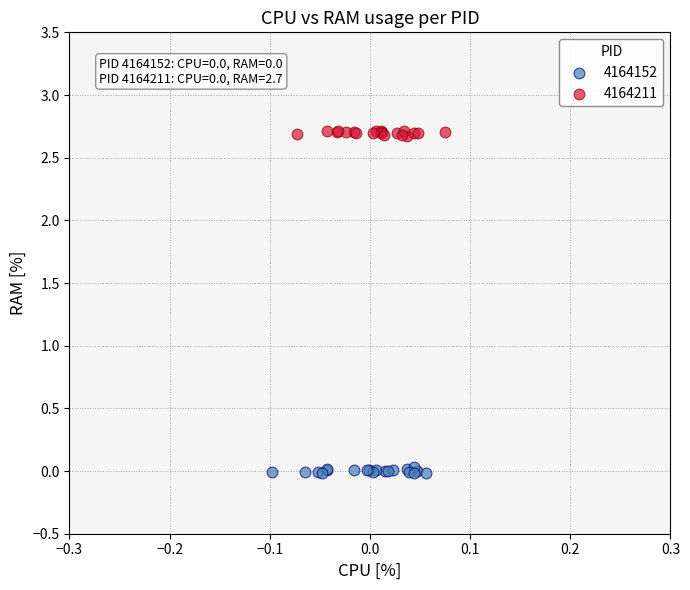

What are all the series names shown in the legend?

4164152, 4164211